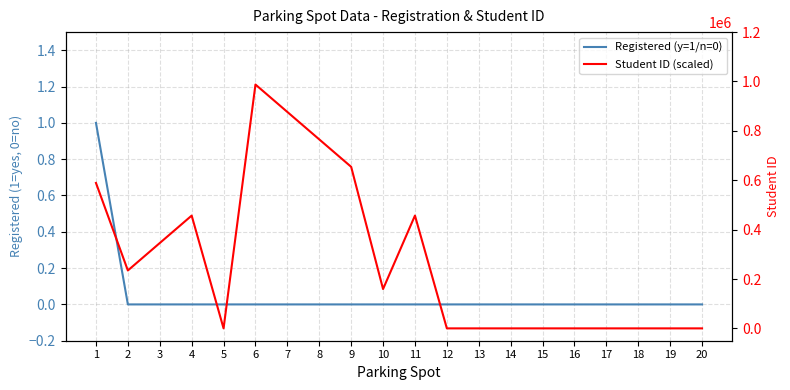

Reading right to left, transcribe all the data shown in this chart.

Registered (y=1/n=0): 20=0	19=0	18=0	17=0	16=0	15=0	14=0	13=0	12=0	11=0	10=0	9=0	8=0	7=0	6=0	5=0	4=0	3=0	2=0	1=1
Student ID (scaled): 20=0	19=0	18=0	17=0	16=0	15=0	14=0	13=0	12=0	11=456852	10=159357	9=654321	8=765432	7=876543	6=987654	5=0	4=456789	3=345678	2=234567	1=589090